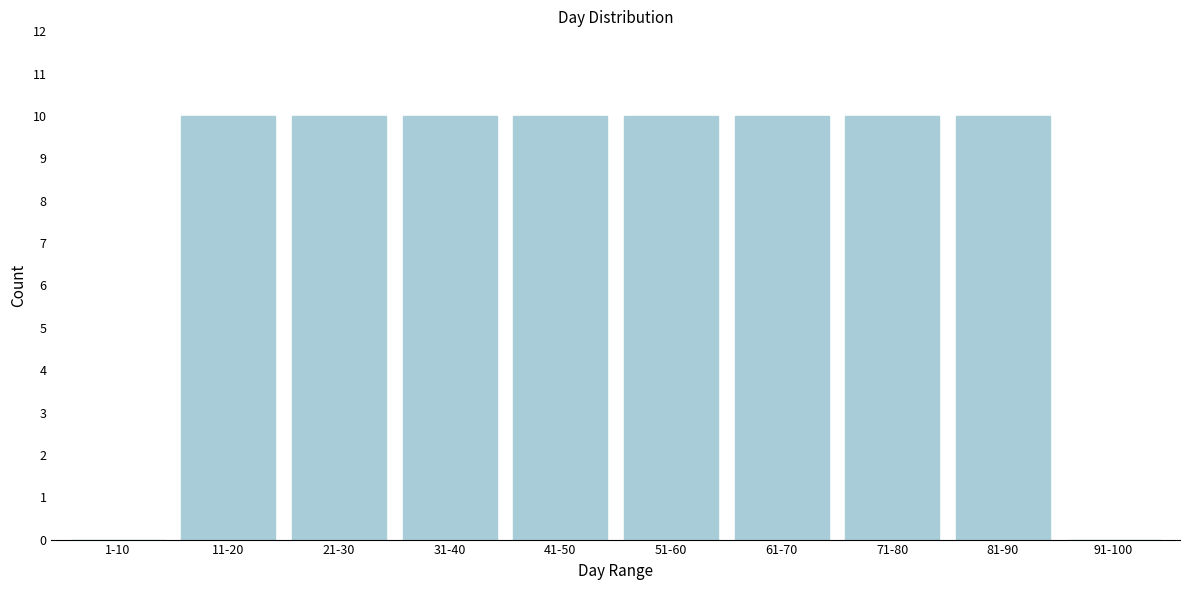

Reading left to right, what are all the values shown in this chart?

1-10=0	11-20=10	21-30=10	31-40=10	41-50=10	51-60=10	61-70=10	71-80=10	81-90=10	91-100=0